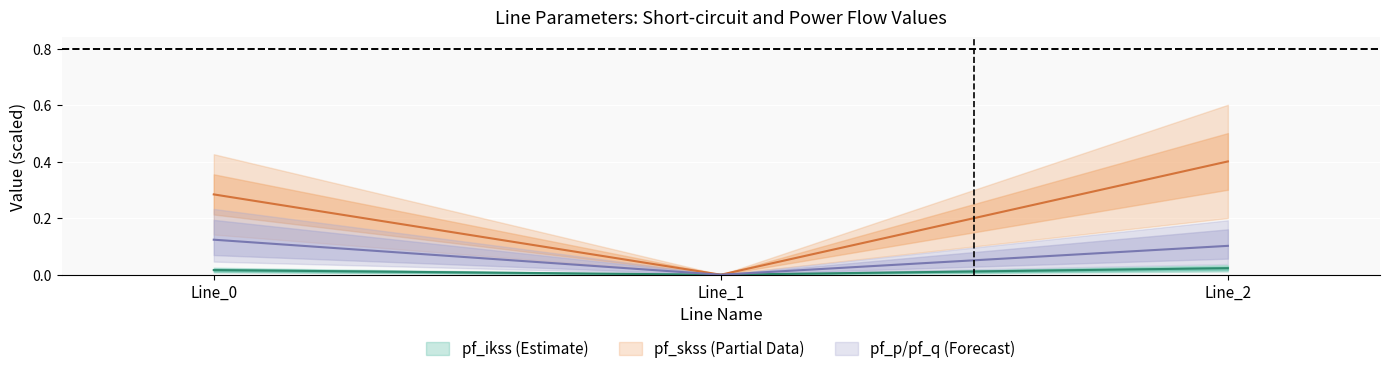

Between Line_1 and Line_0, which is larger?

Line_0